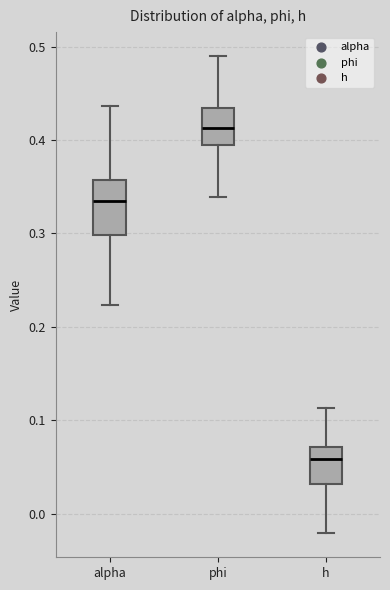

Where is the lower edge of the box for alpha on the y-axis? The values are not printed on the chart, so give them approximately, as read against the axis.

0.30